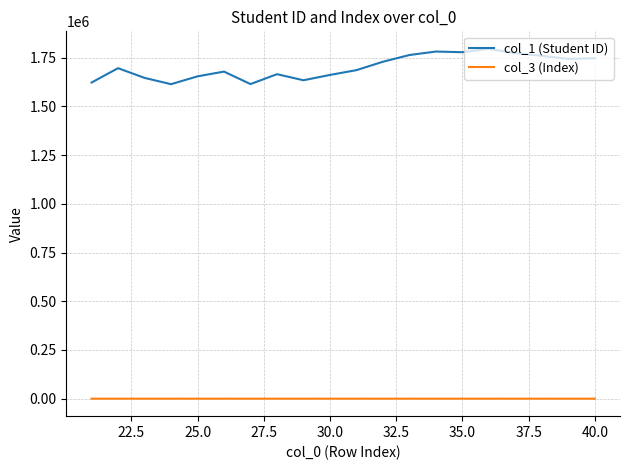

Rank the series by their maximum value, from lowest to highest.

col_3 (Index), col_1 (Student ID)